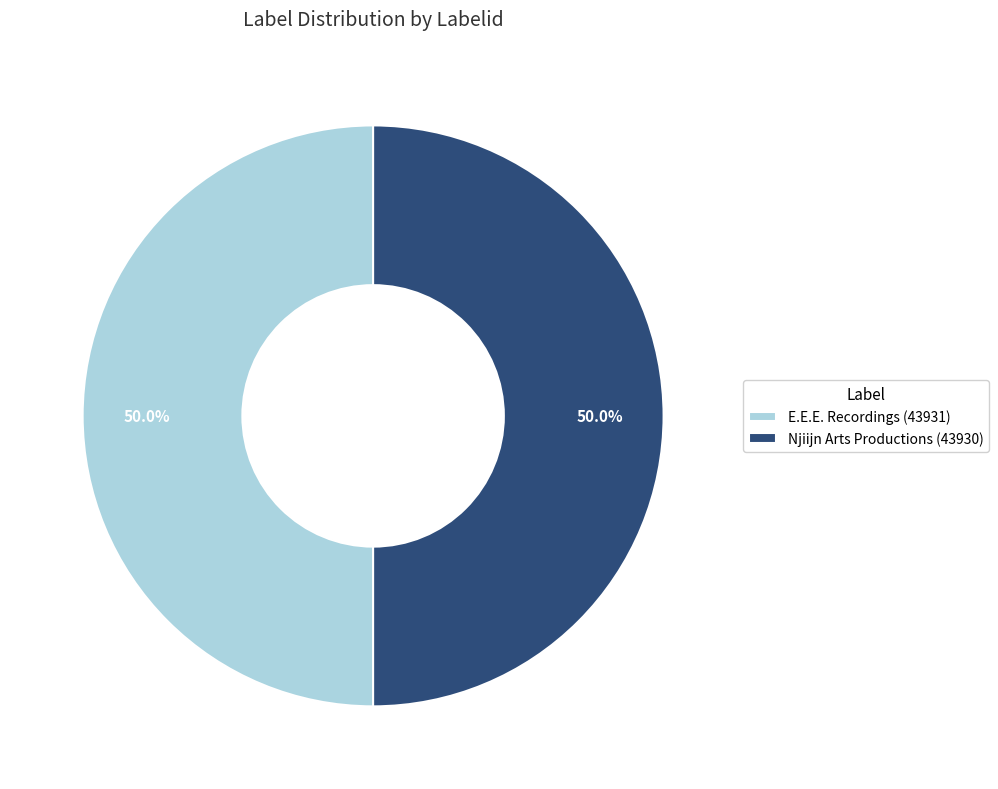

What is the total percentage of Njiijn Arts Productions (43930) and E.E.E. Recordings (43931)?

100.0%